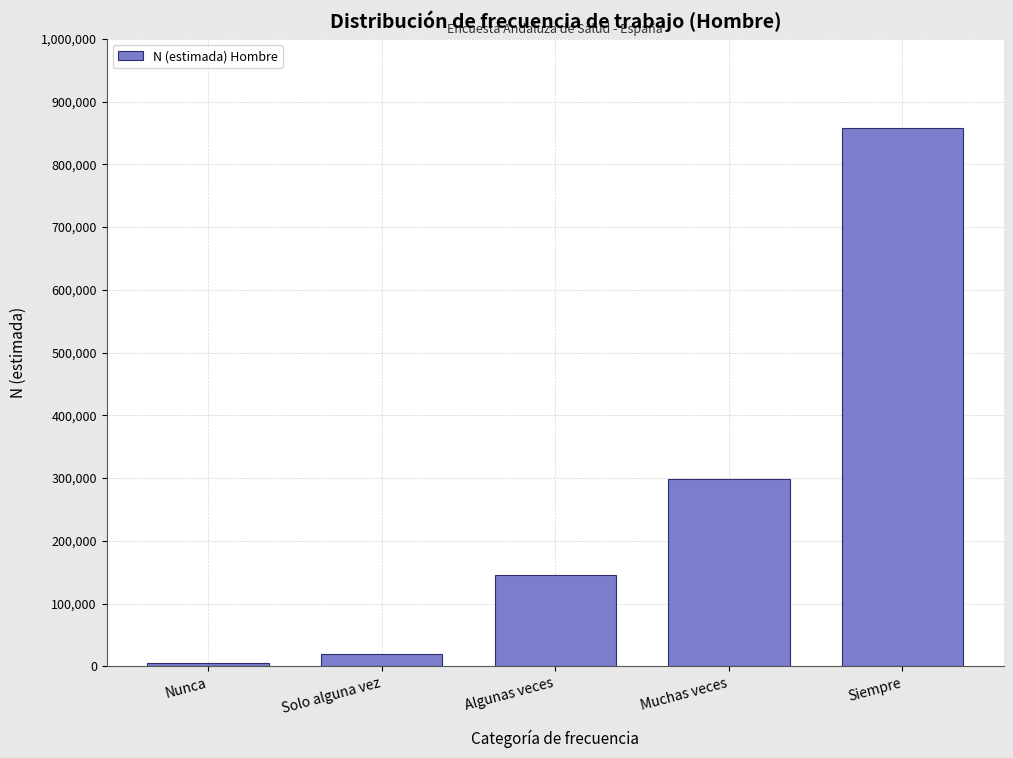

Reading left to right, extract all data points from this chart.

5039	19242	146030	298346	858383